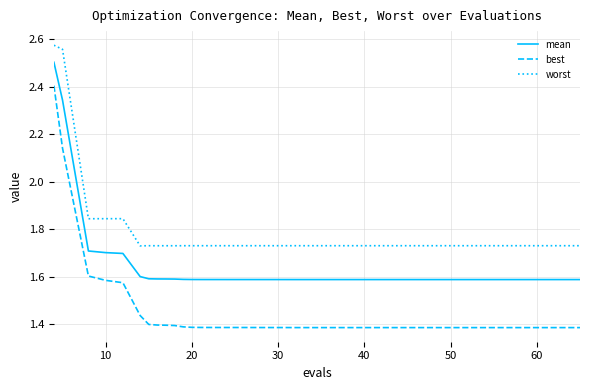

Which series has the largest range (max minus min)?

best